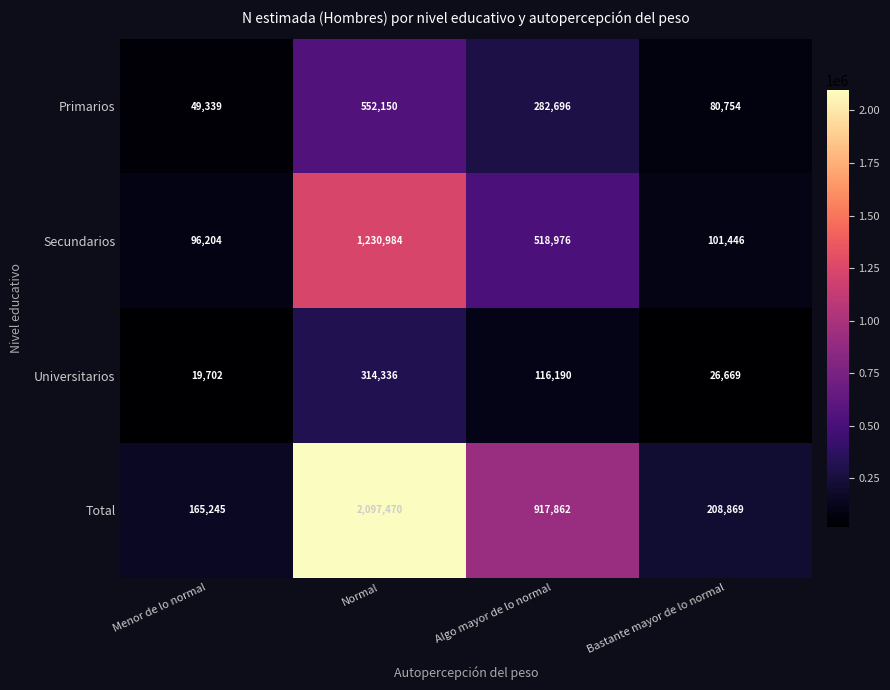

Which series has the largest total across all categories?

Total